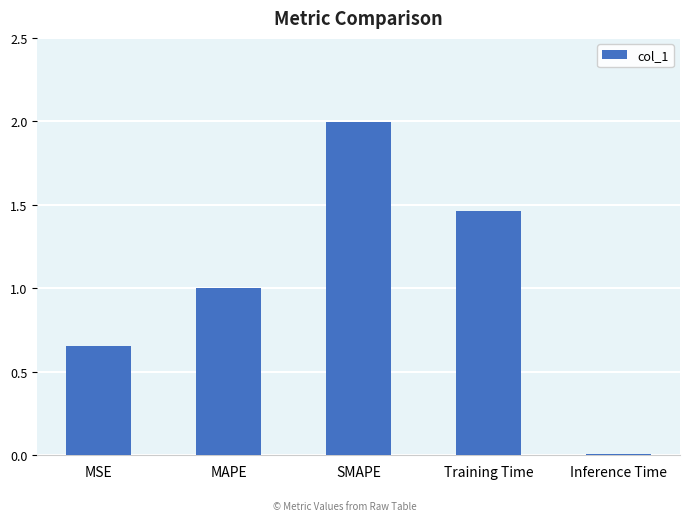

What is the difference between the values at MSE and Inference Time?

0.6